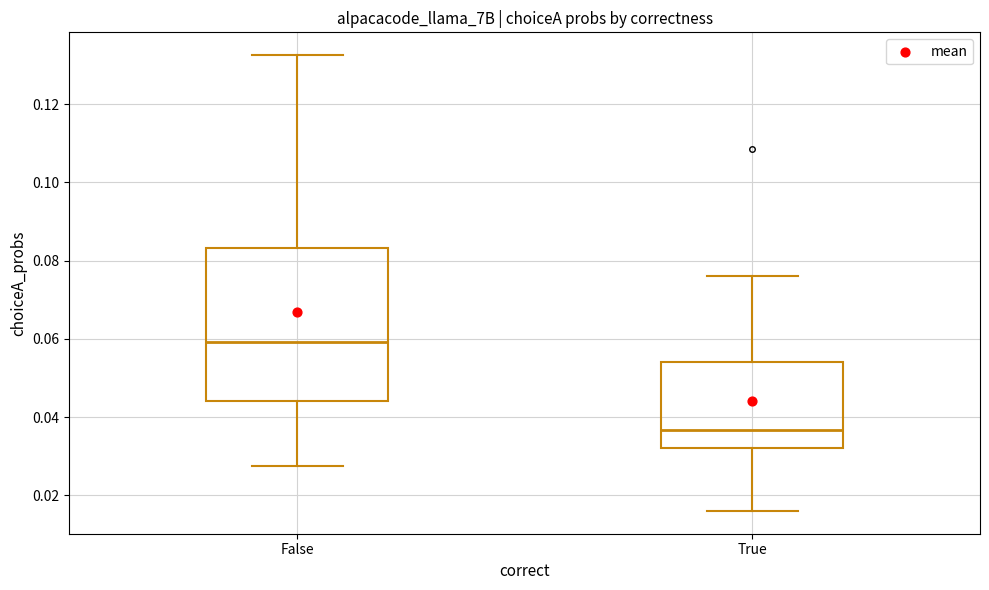

Reading left to right, read every box against the y-axis: the position of its median line, the range the box covers, and the ends of its whiskers. The values are not printed on the chart, so give them approximately, as read against the axis.

False: median 0.060, box 0.044 to 0.084, whiskers 0.028 to 0.132
True: median 0.036, box 0.032 to 0.054, whiskers 0.016 to 0.076